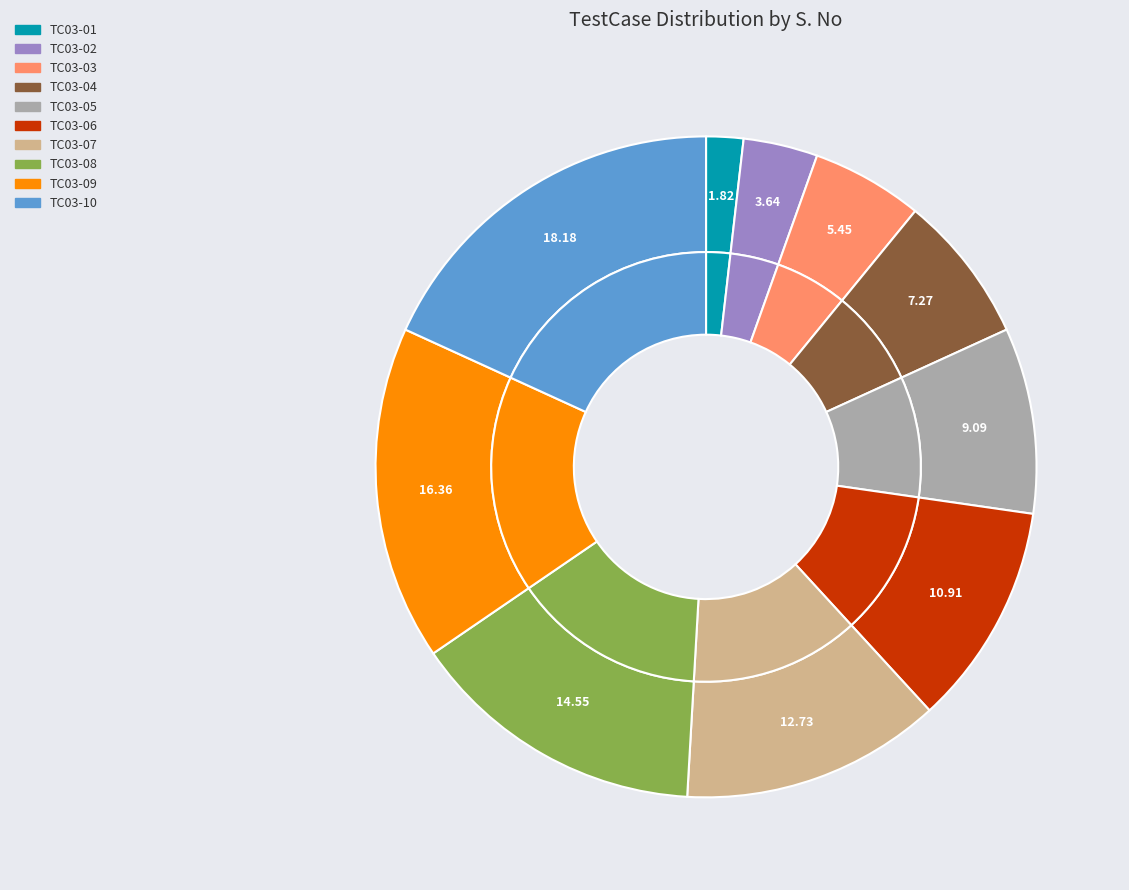

How many segments does this pie chart have?

10